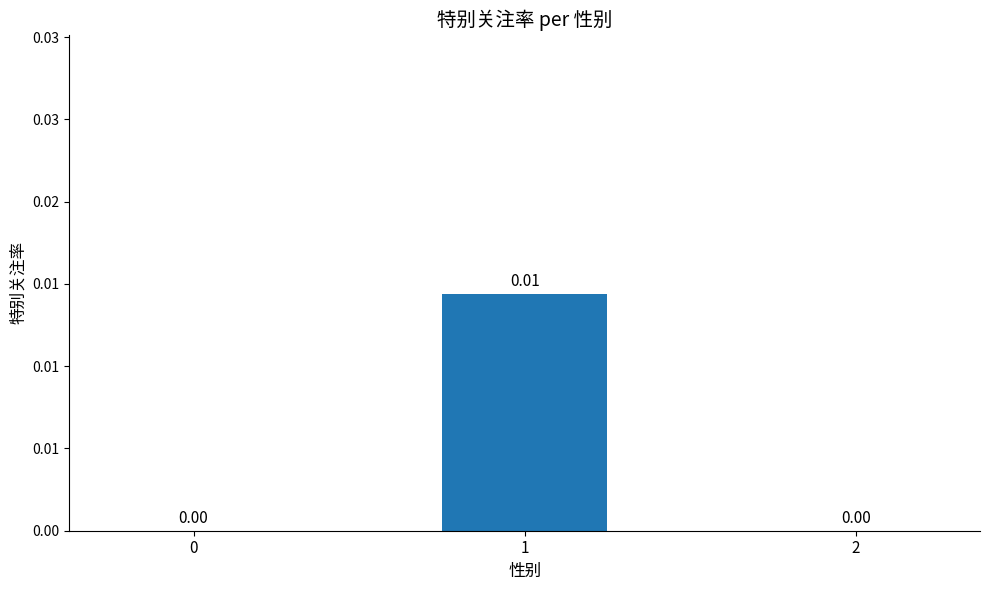

Are the bars horizontal?

No